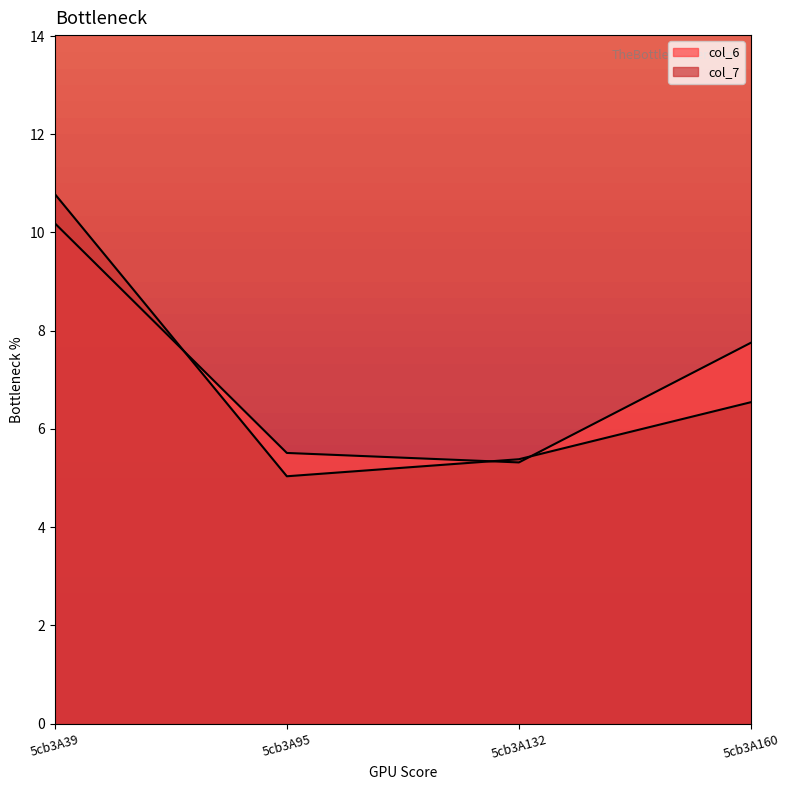

The col_6 series shows 1.8 at 5cb3A95. True or false?

False